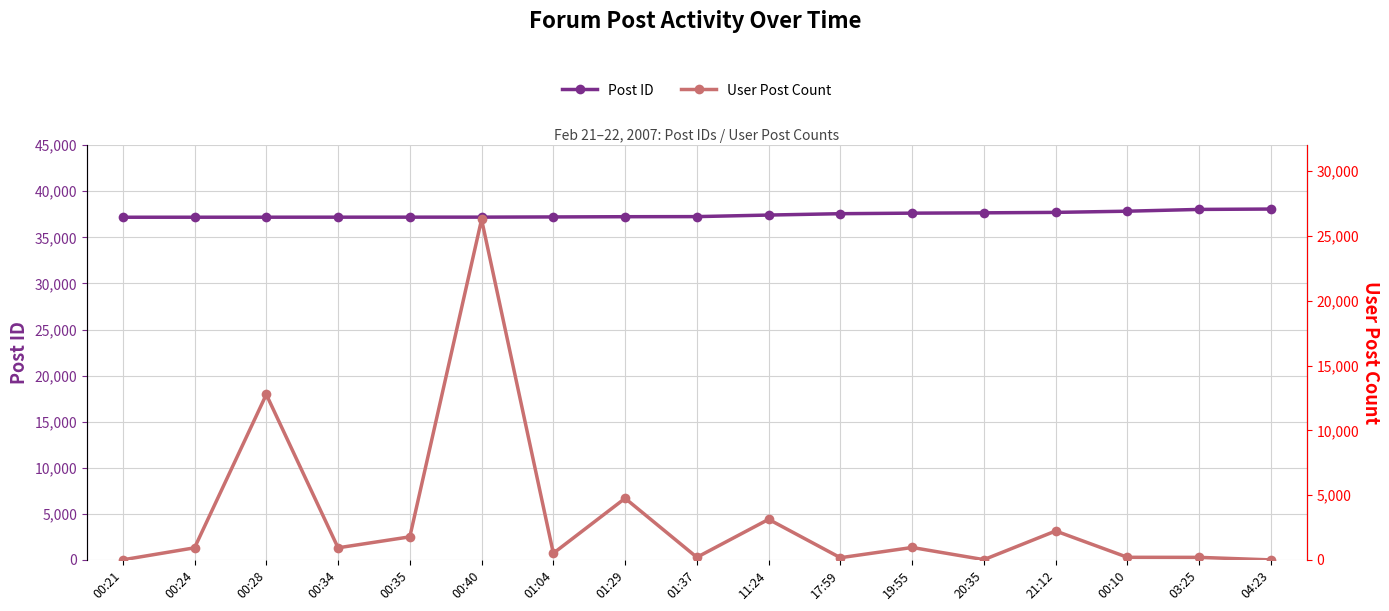

What is the difference between the highest and lowest values at 01:29?

32488